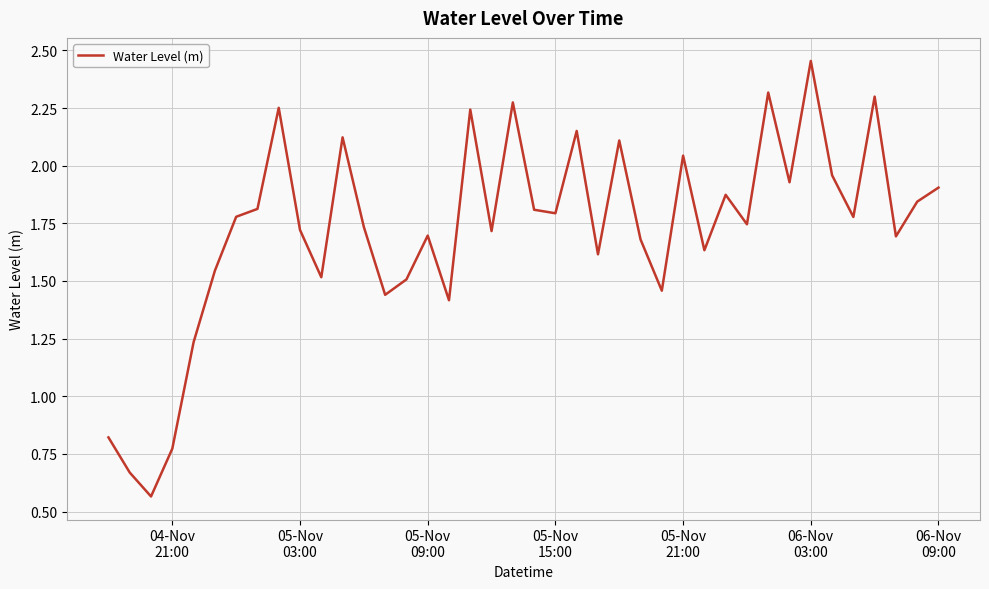

Does the chart have visible grid lines?

Yes